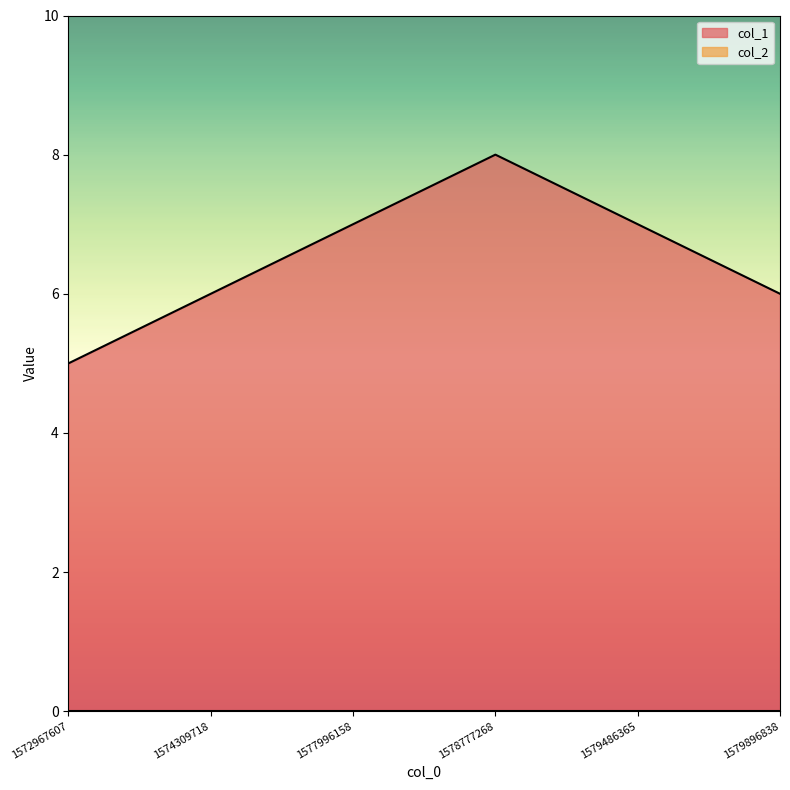

What is the smallest value displayed?

0